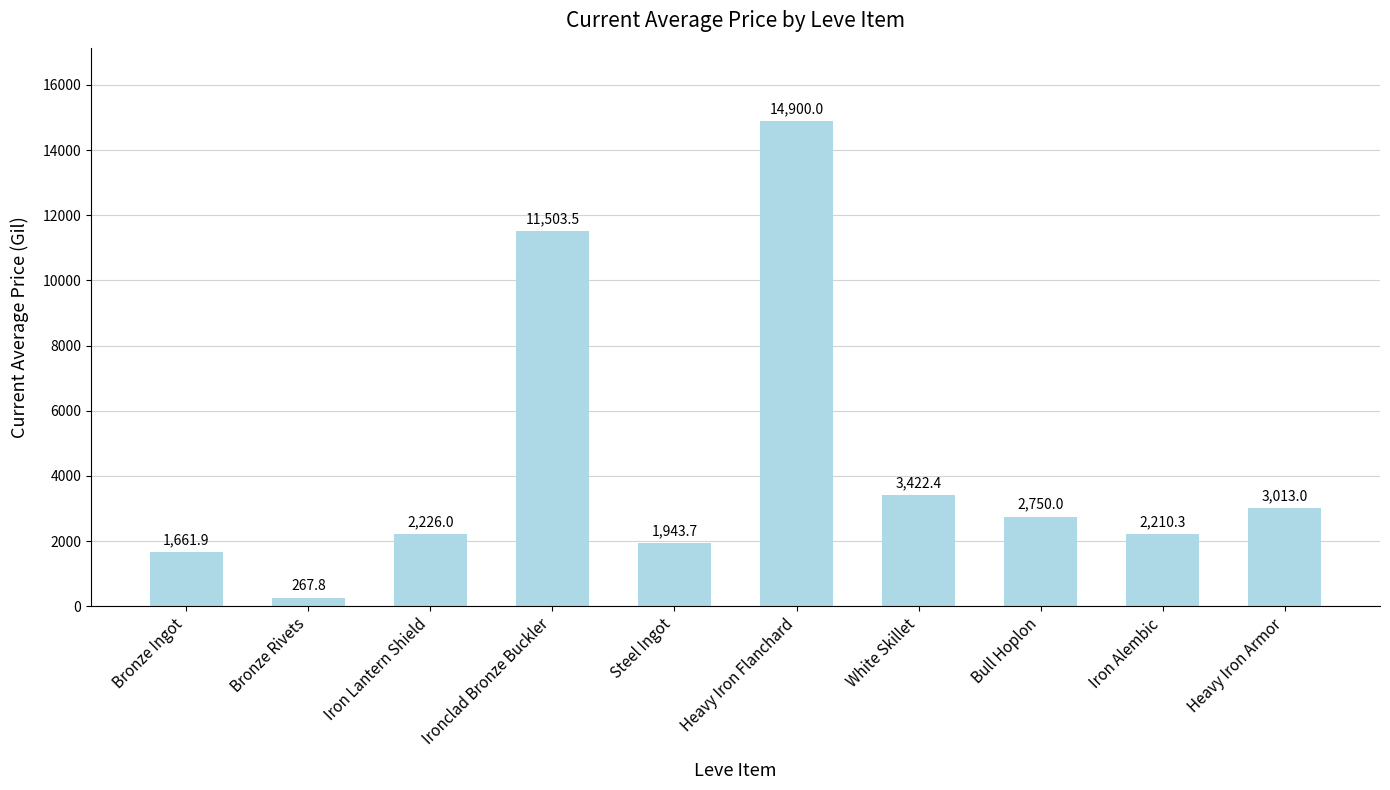

Approximately how many times larger is the value at Iron Lantern Shield compared to Heavy Iron Flanchard?

0.1